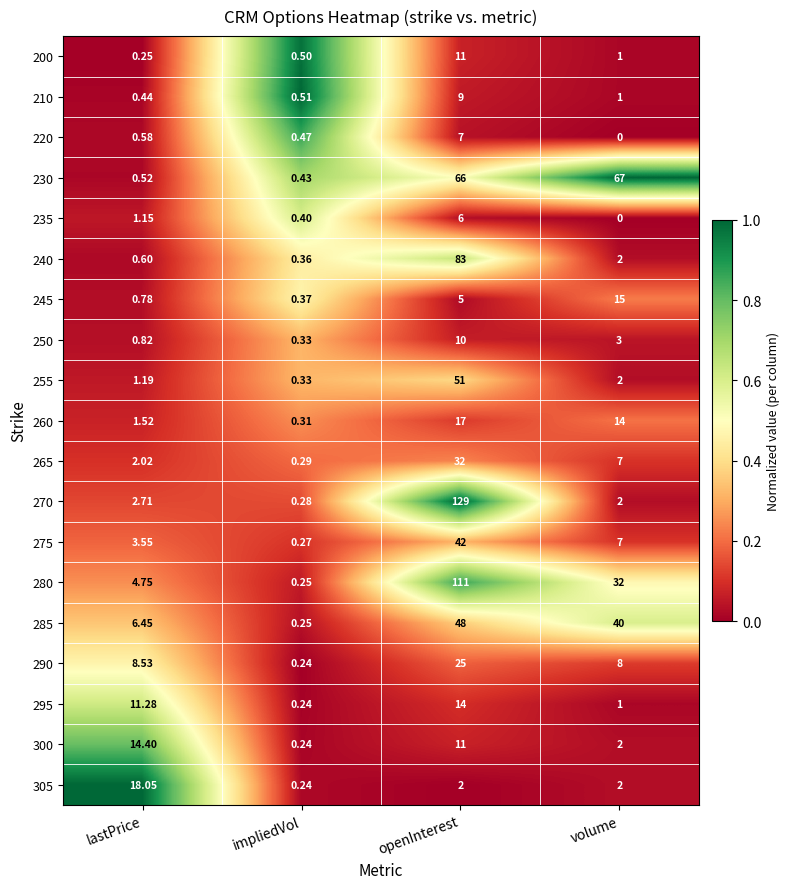

At which label does 270 first exceed 2?

lastPrice